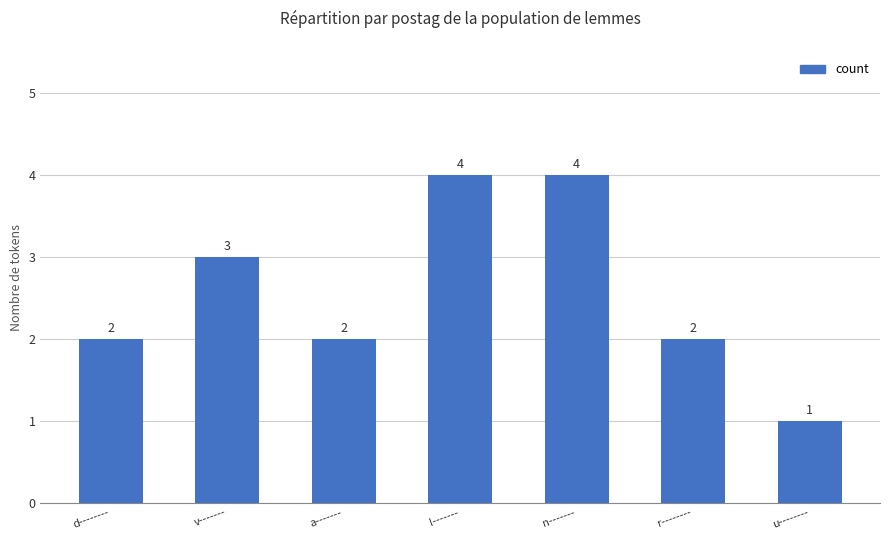

How many values are between 2 and 4?

6